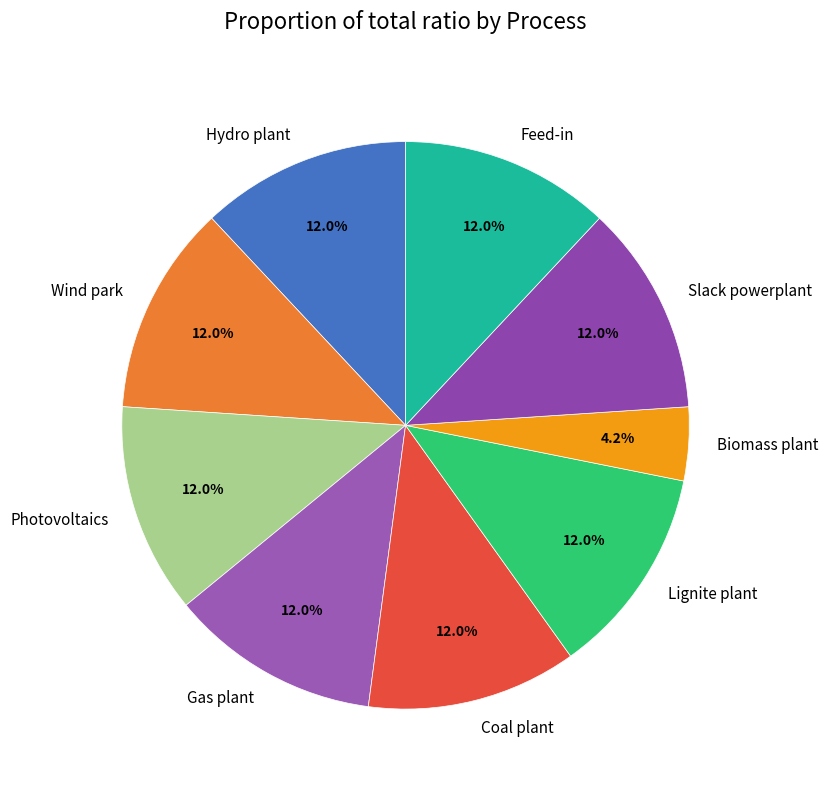

Approximately how many times larger is the value at Slack powerplant compared to Lignite plant?

1.0